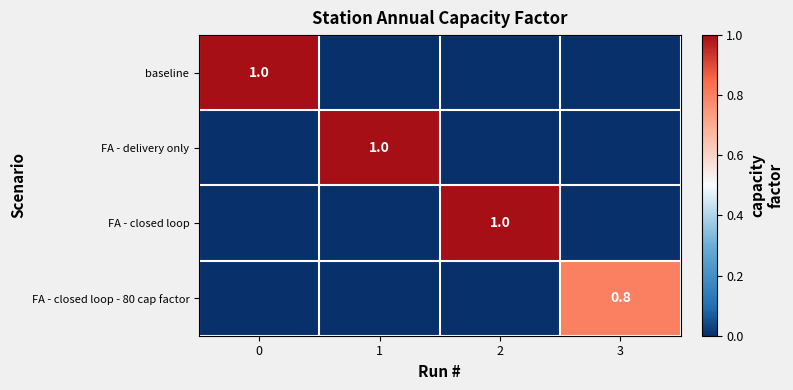

At how many categories does at least one series exceed 0?

4